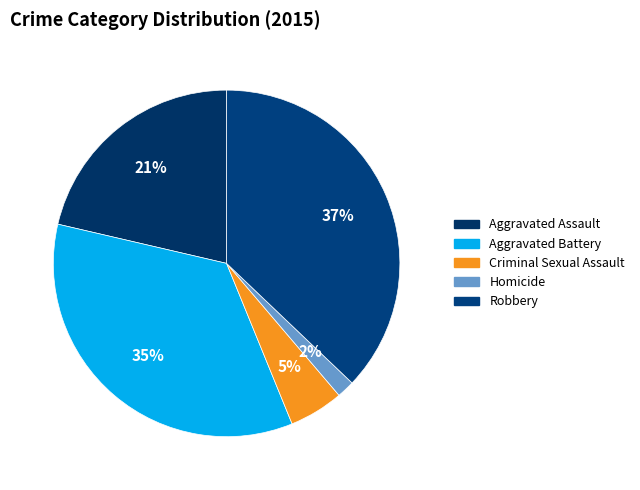

How many slices are in this pie chart?

5